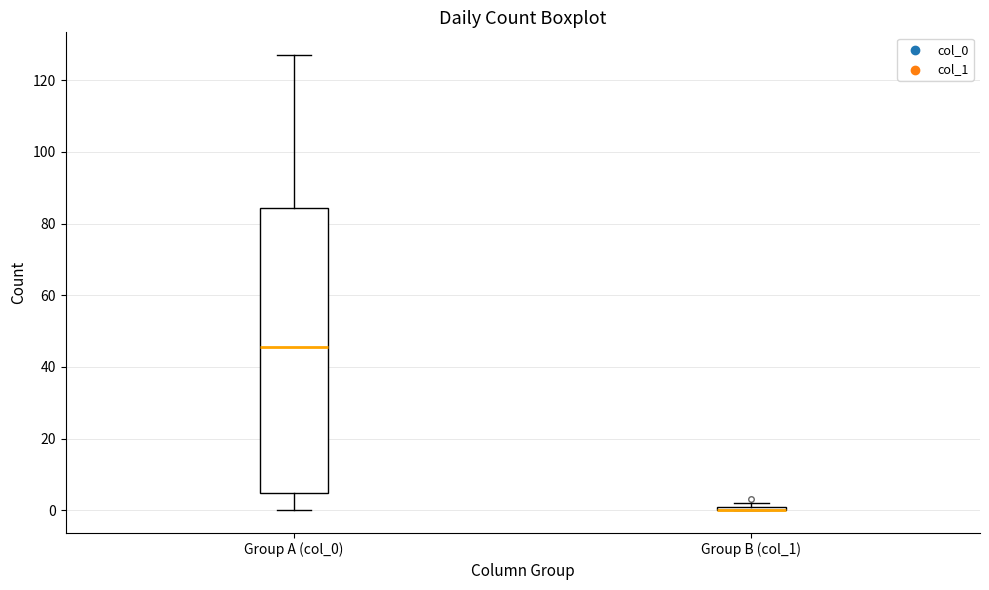

Which box is the tallest, from its lower edge to its upper edge?

Group A (col_0)